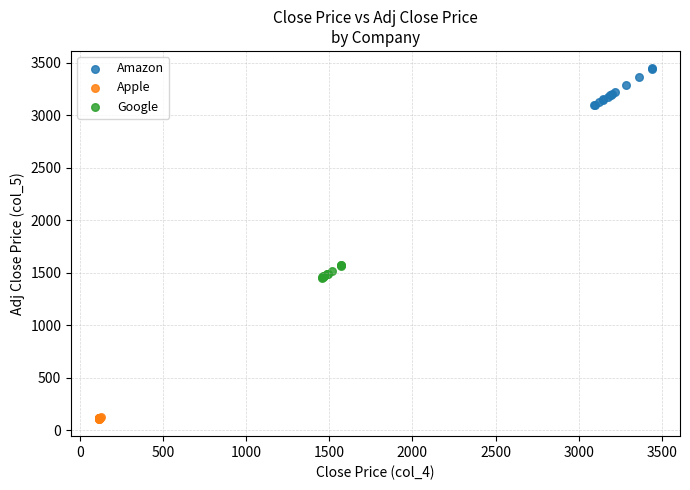

Which series reaches the maximum Y coordinate?

Amazon